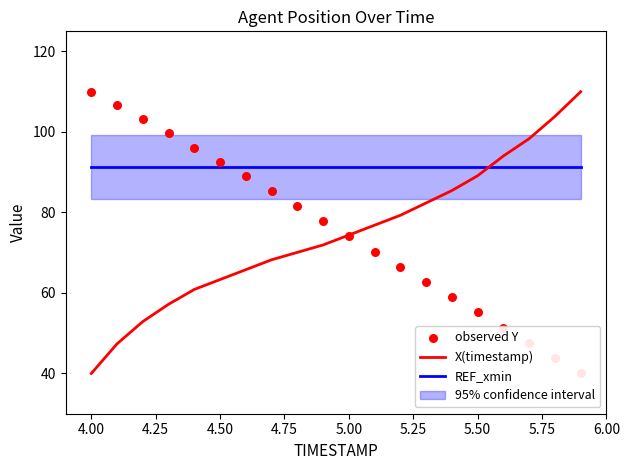

Which series contains the highest Y value?

X(timestamp)